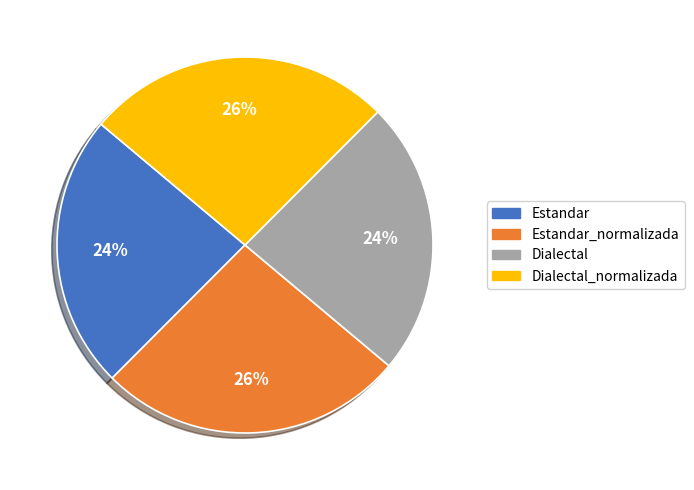

Does any single category account for the majority?

No